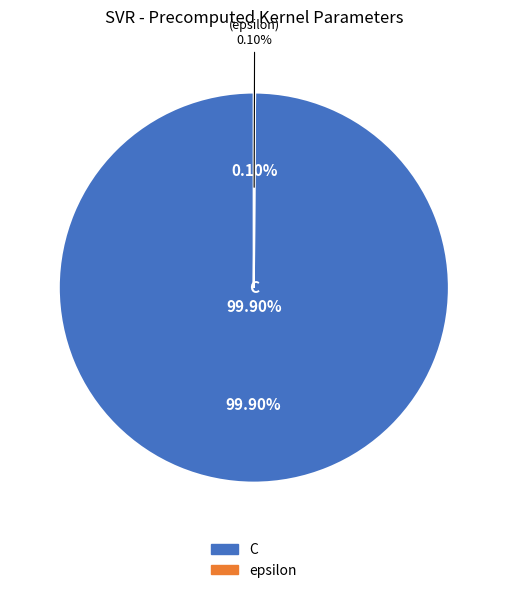

Which slice is the smallest?

epsilon